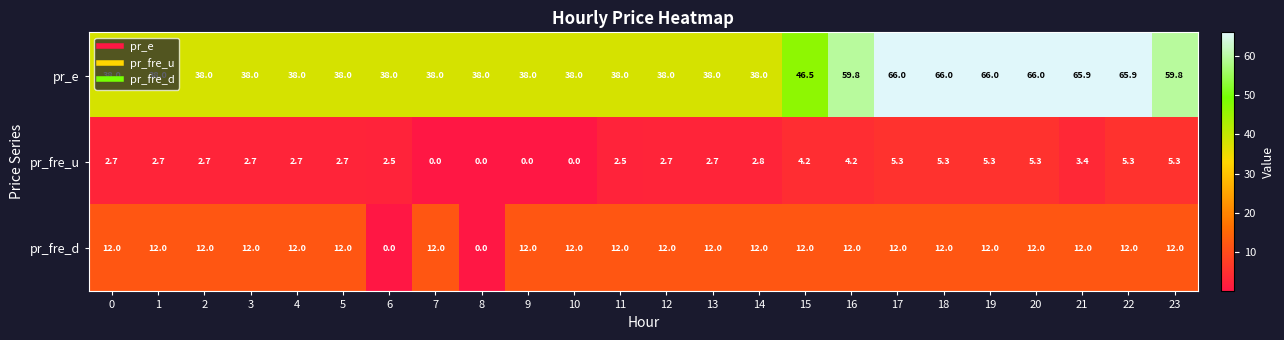

The value of pr_e at 2 is 51.5. True or false?

False